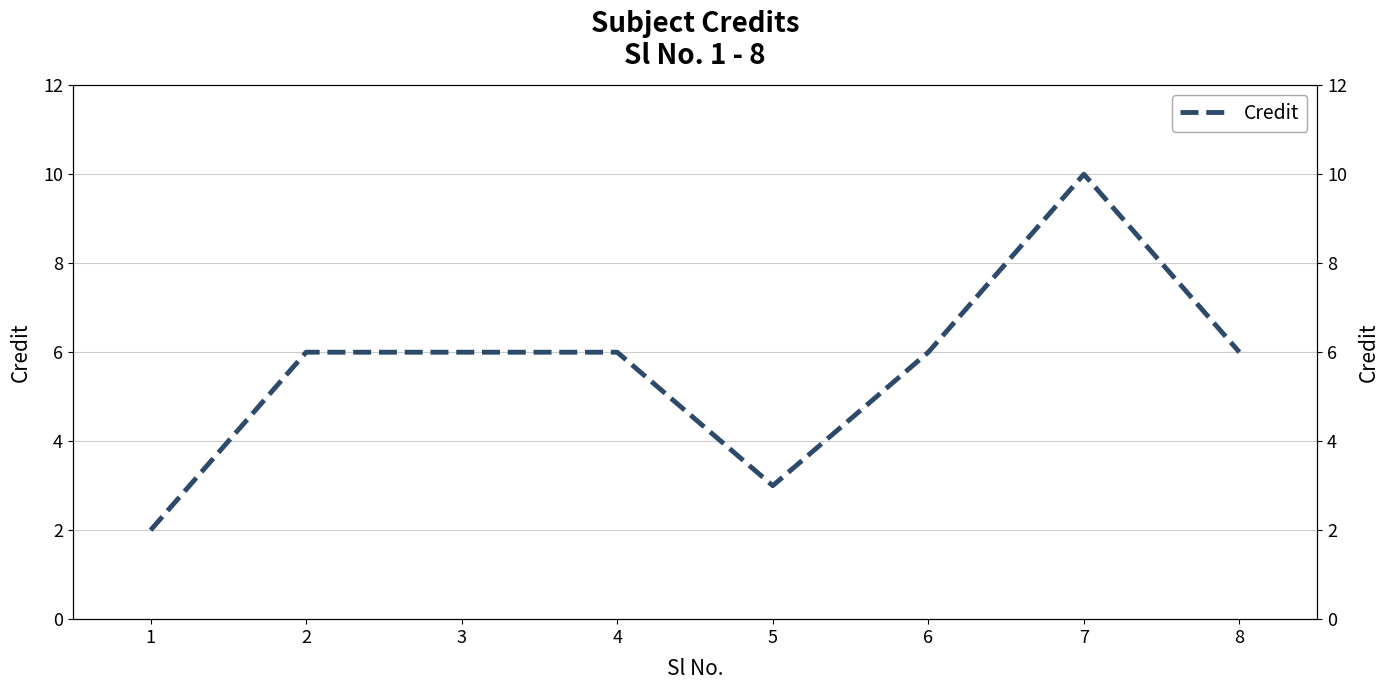

How many interior local peaks (higher than both neighbors) does the data have?

1